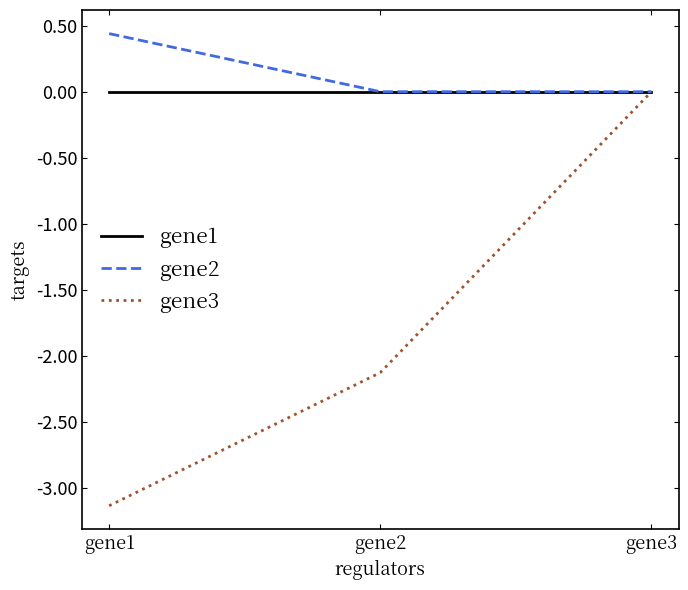

Which series has the widest spread of values?

gene3